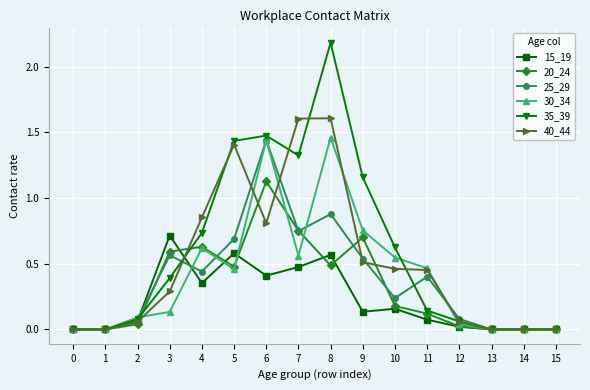

At which category is the sum across all series the highest?

8